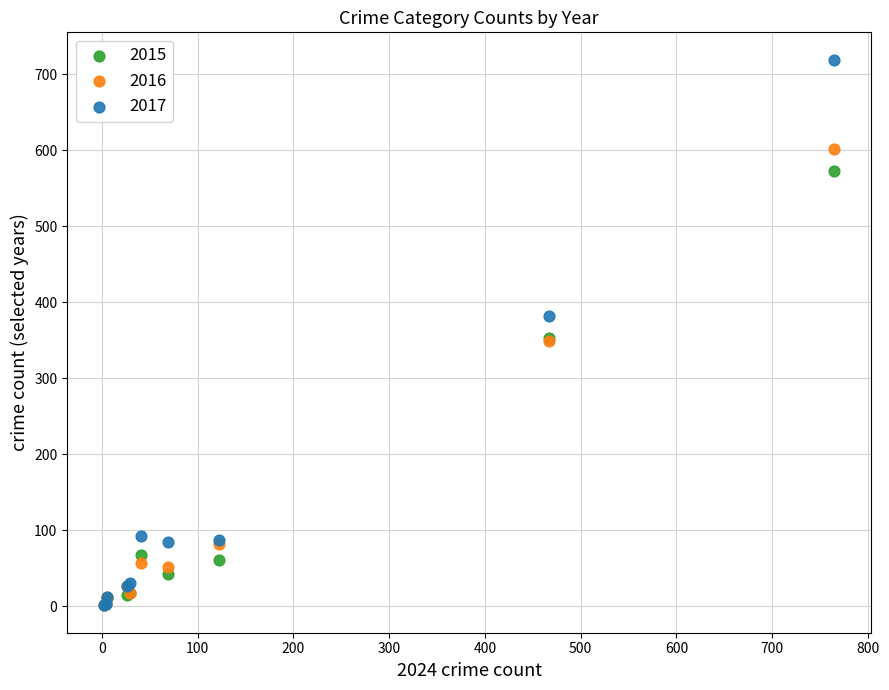

What are all the series names shown in the legend?

2015, 2016, 2017